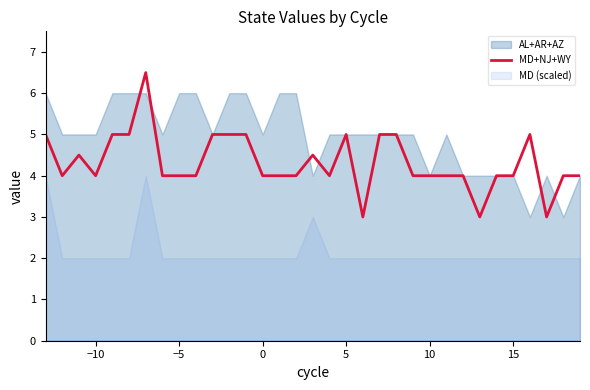

What is the lowest value of the MD+NJ+WY series?

3.0